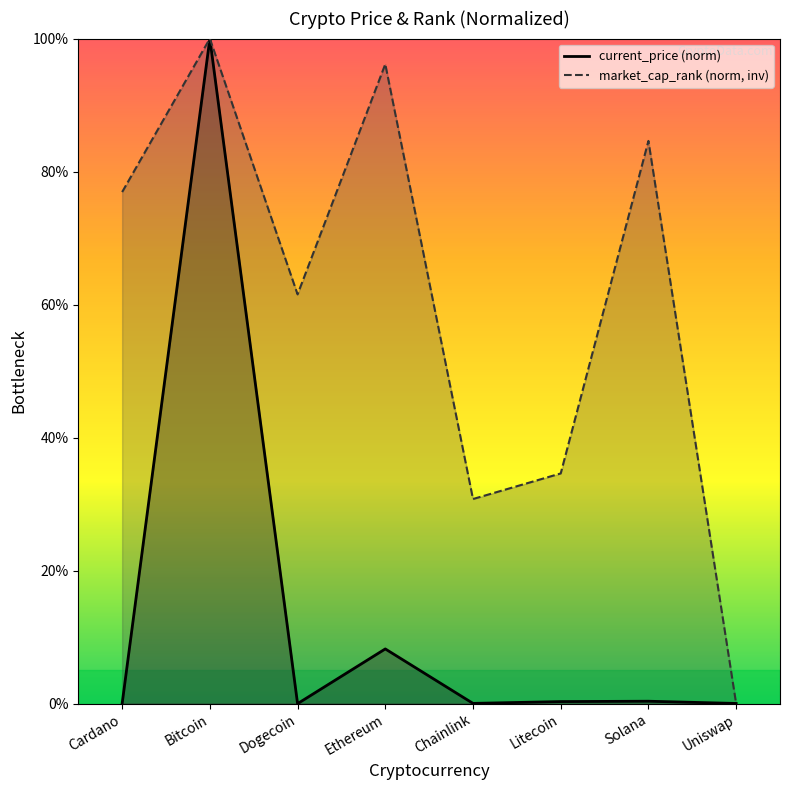

How many values in market_cap_rank are above zero?

7